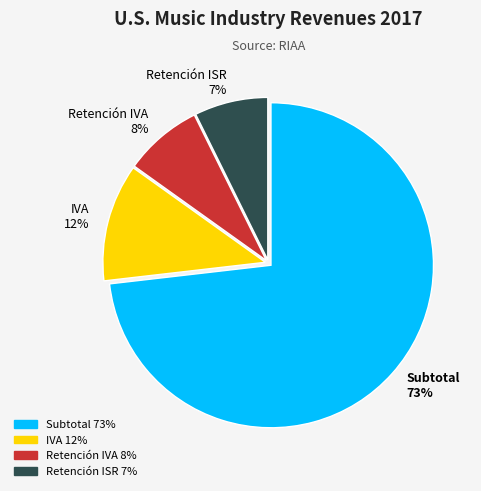

To the nearest percent, what percentage of the pie is Subtotal 73%?

73%